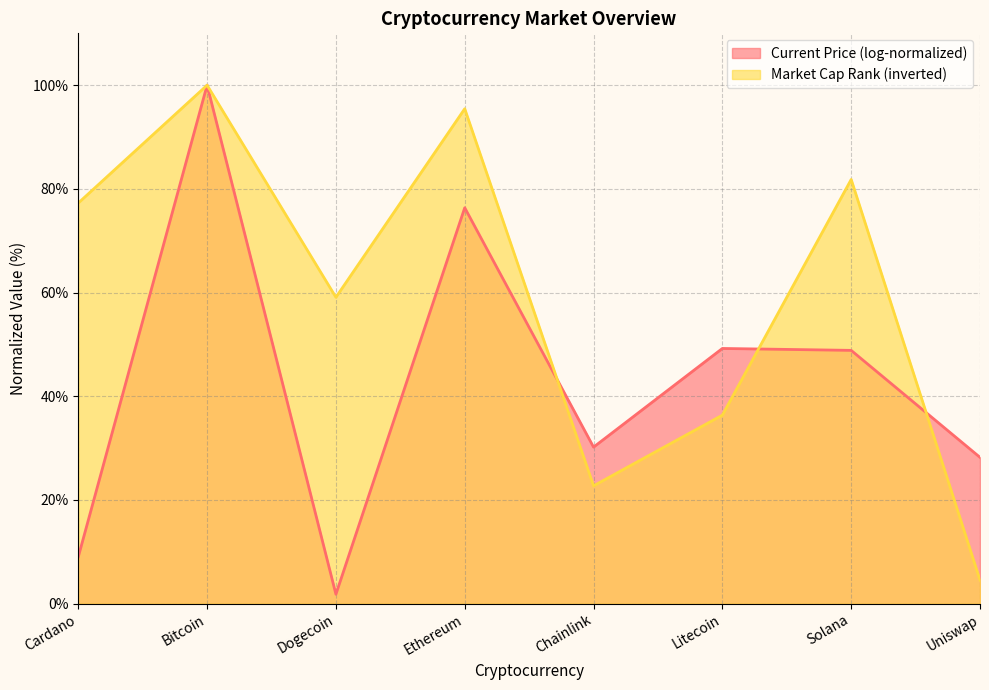

Is it true that Market Cap Rank (inverted) equals 87.4 at Dogecoin?

False